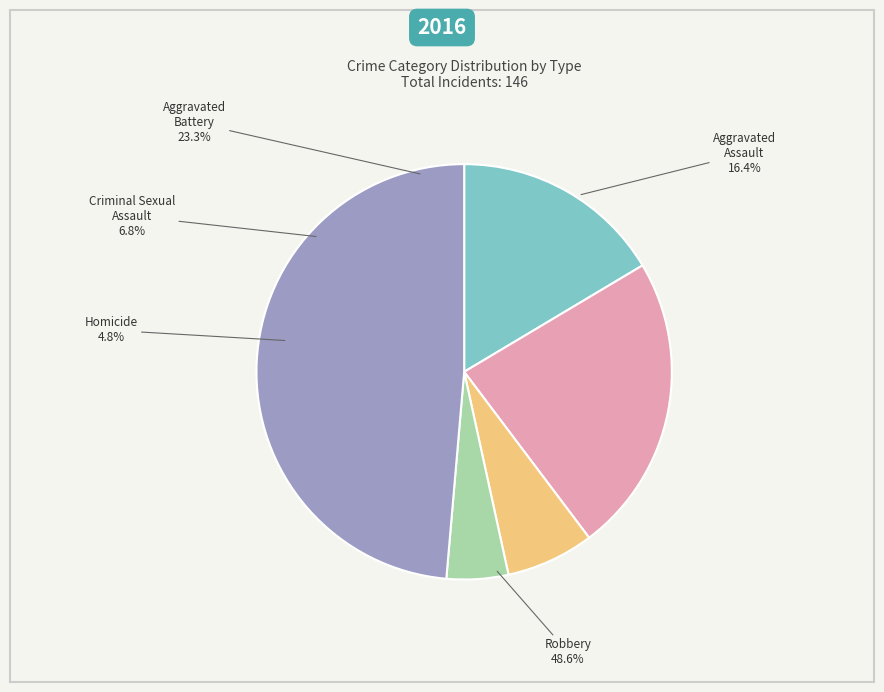

Does any single category account for the majority?

No